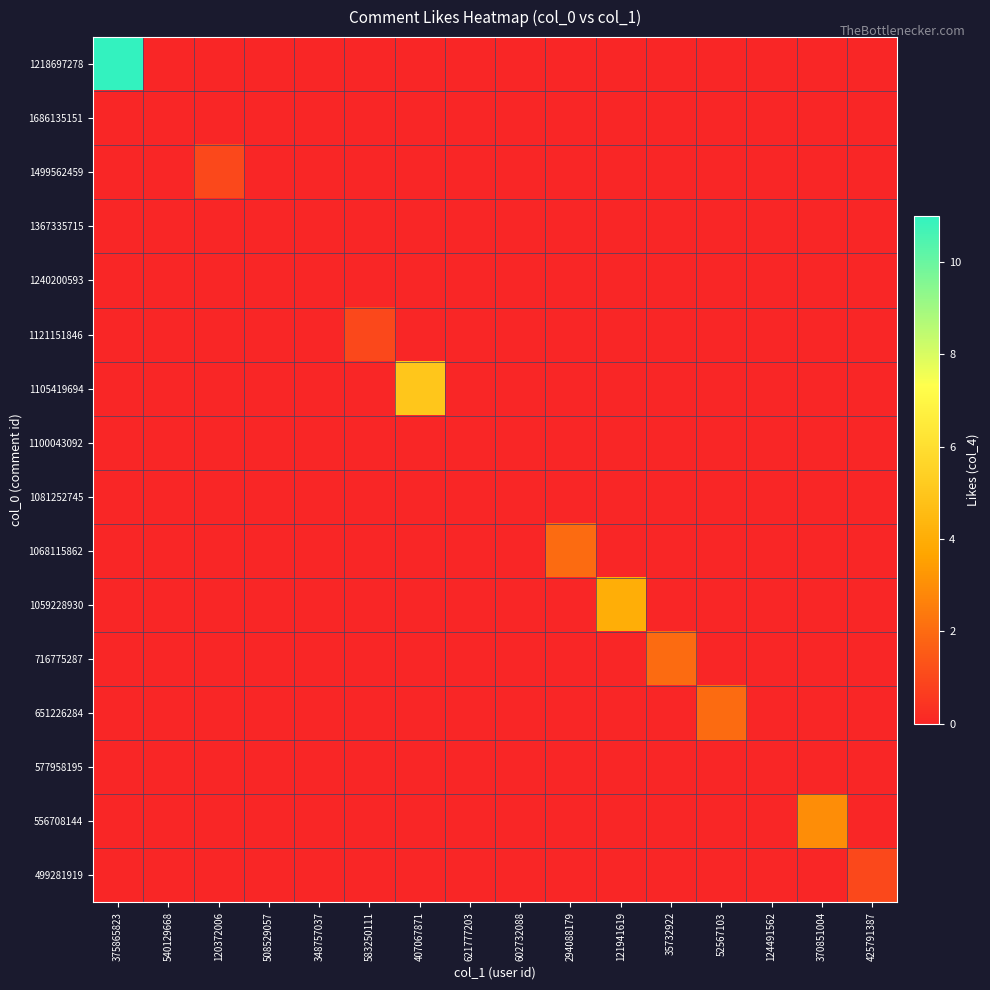

What is the total value across all series at 425791387?

1